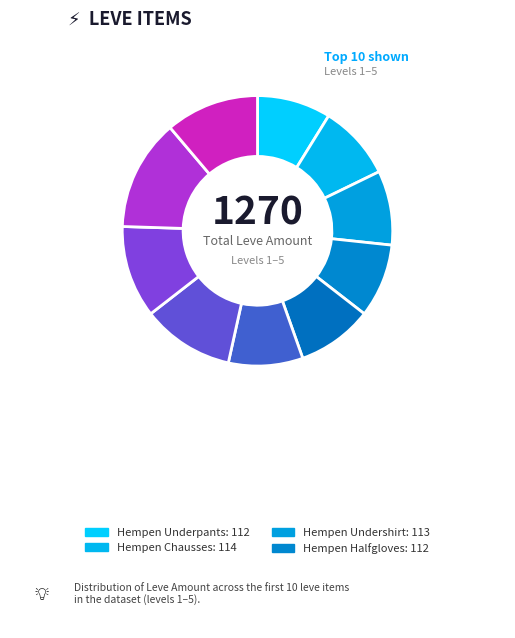

How many segments does this pie chart have?

10